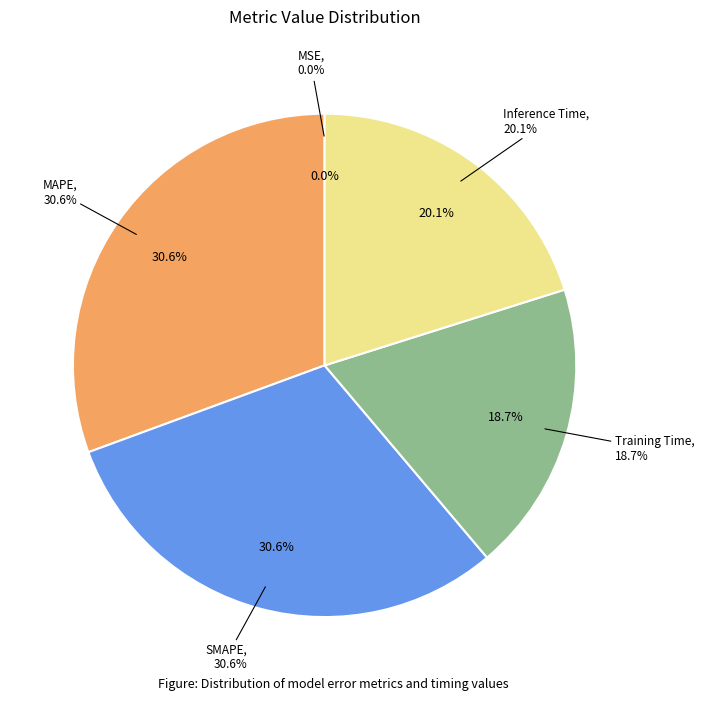

Is there any slice that represents more than half of the pie?

No